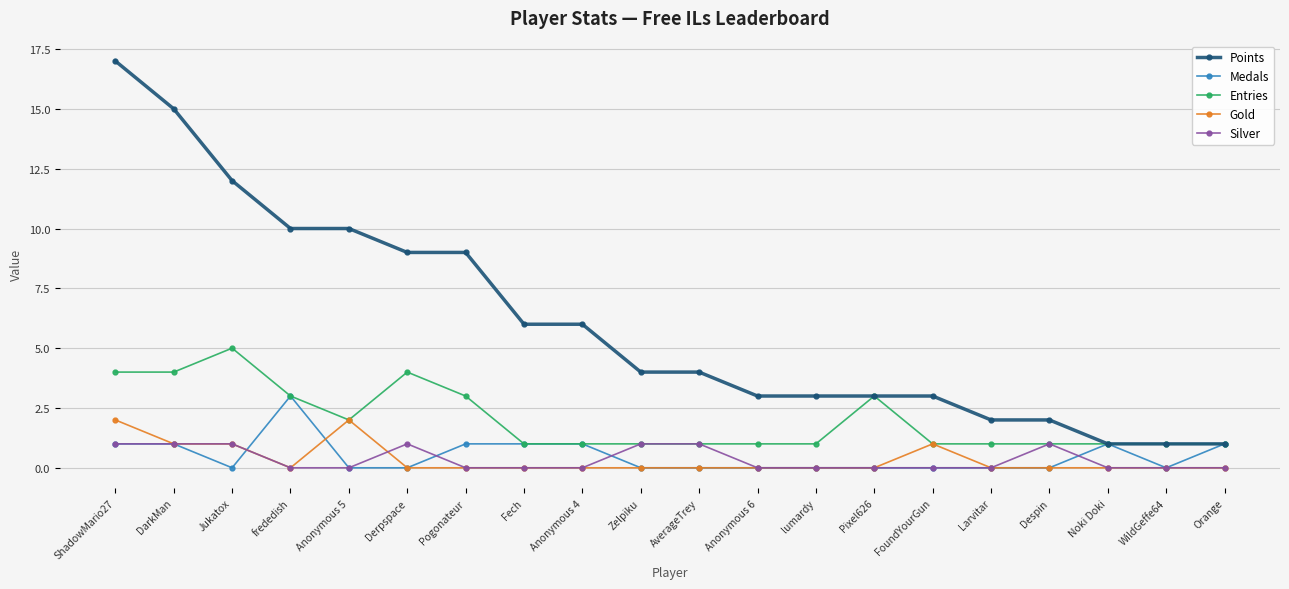

The value of Points at Zelpiku is 4. True or false?

True